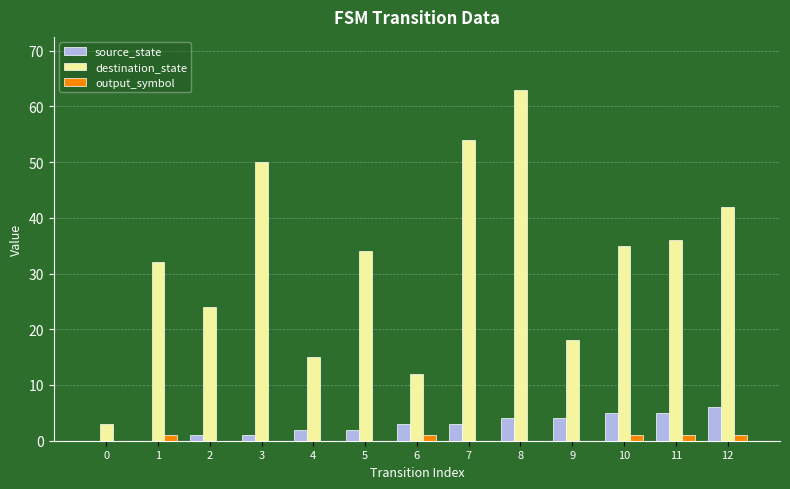

How many groups of bars are there?

13